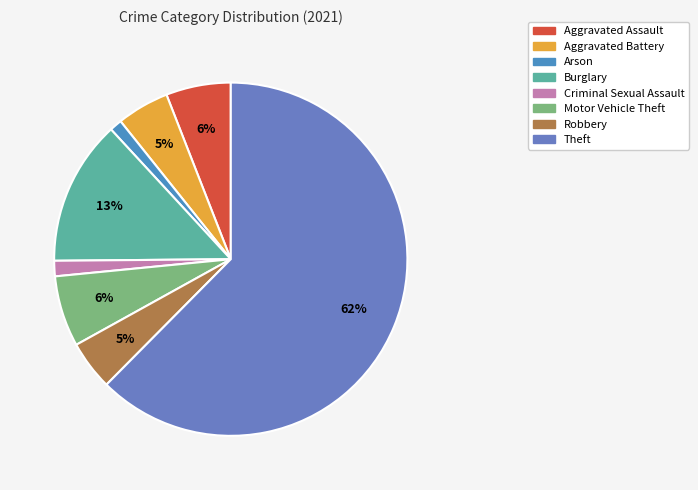

The Criminal Sexual Assault slice represents 1% of the pie. True or false?

True